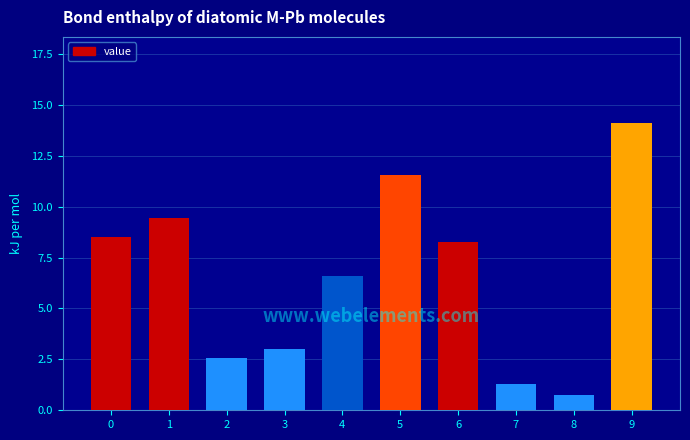

The value at 1 is 13.4. True or false?

False